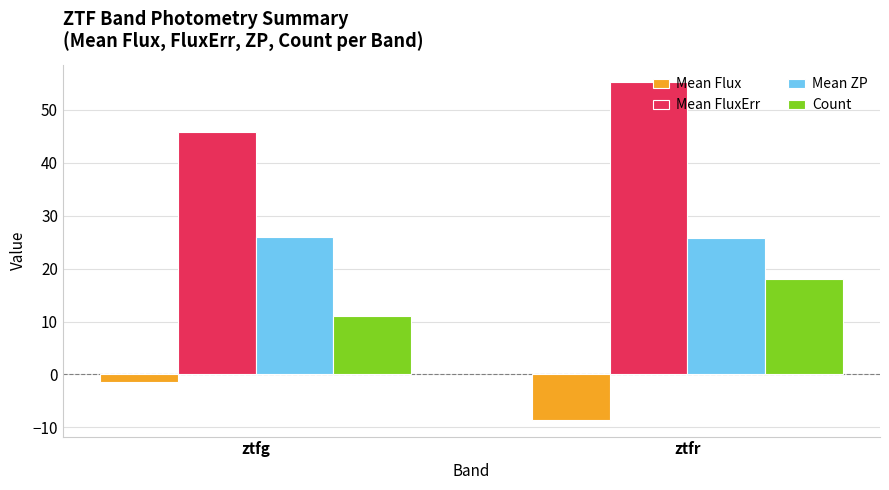

What is the approximate value of Mean Flux at ztfg?

-1.5